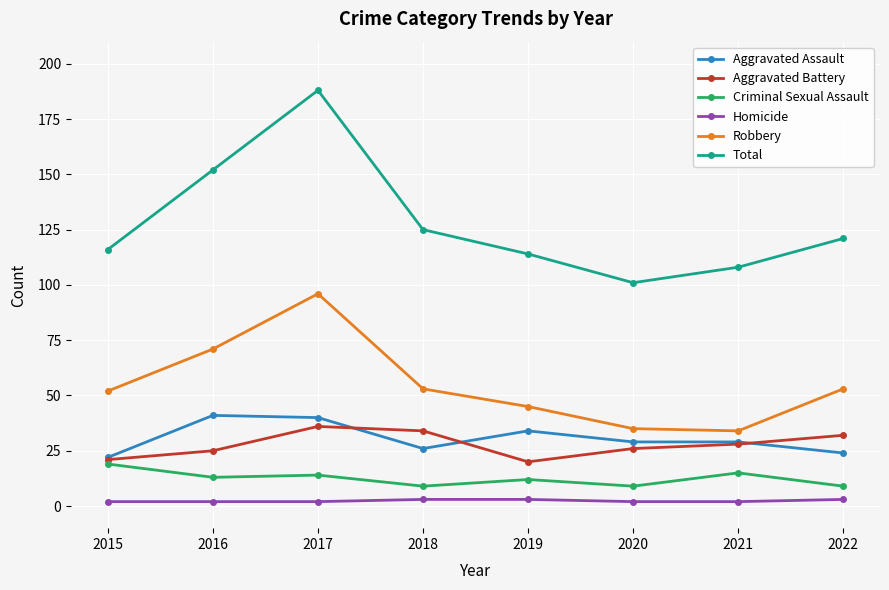

Reading left to right, what are all the values shown in this chart?

Aggravated Assault: 2015=22	2016=41	2017=40	2018=26	2019=34	2020=29	2021=29	2022=24
Aggravated Battery: 2015=21	2016=25	2017=36	2018=34	2019=20	2020=26	2021=28	2022=32
Criminal Sexual Assault: 2015=19	2016=13	2017=14	2018=9	2019=12	2020=9	2021=15	2022=9
Homicide: 2015=2	2016=2	2017=2	2018=3	2019=3	2020=2	2021=2	2022=3
Robbery: 2015=52	2016=71	2017=96	2018=53	2019=45	2020=35	2021=34	2022=53
Total: 2015=116	2016=152	2017=188	2018=125	2019=114	2020=101	2021=108	2022=121